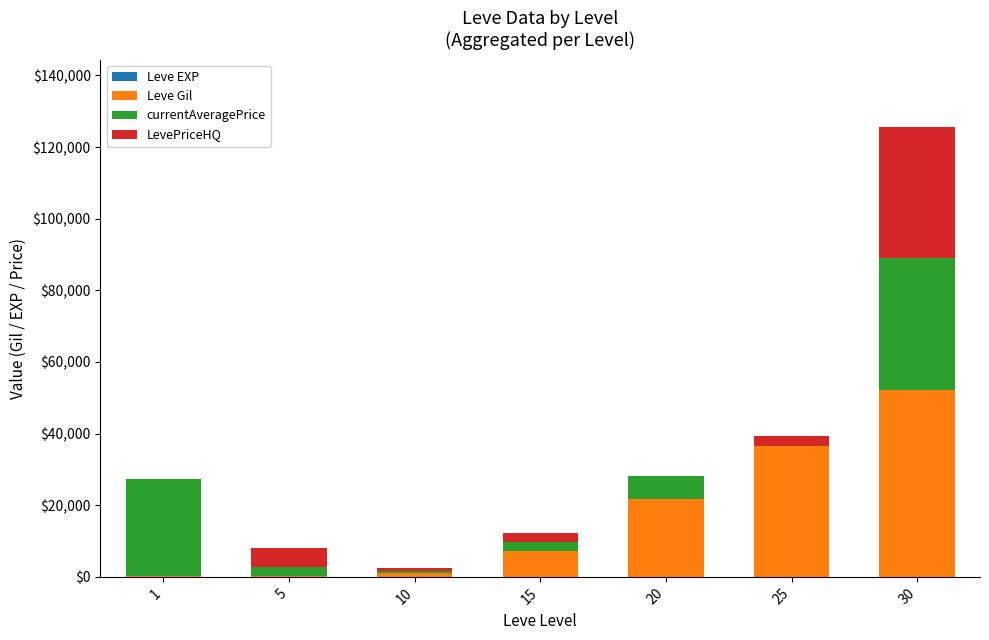

At which category is the sum across all series the highest?

30